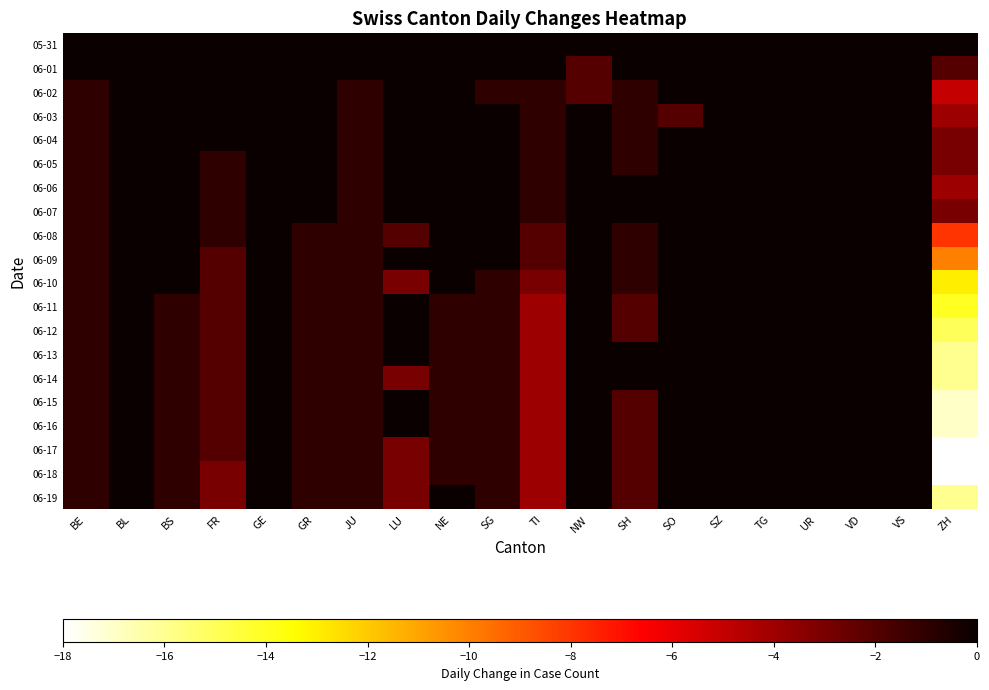

Which label corresponds to the largest value in the chart?

GE